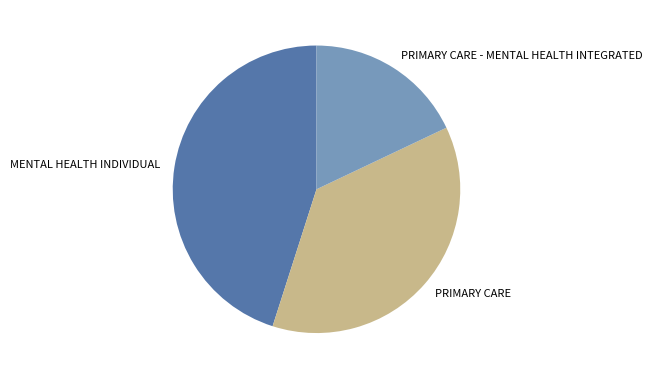

Do PRIMARY CARE - MENTAL HEALTH INTEGRATED and PRIMARY CARE together represent more than half of the pie?

Yes